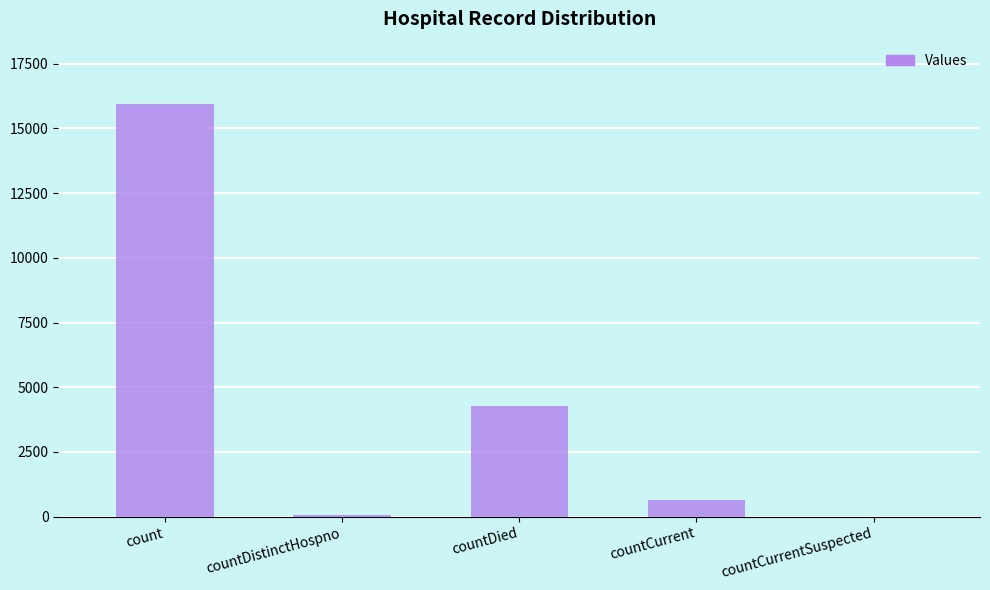

The chart shows a value of 637 at countCurrent. True or false?

True